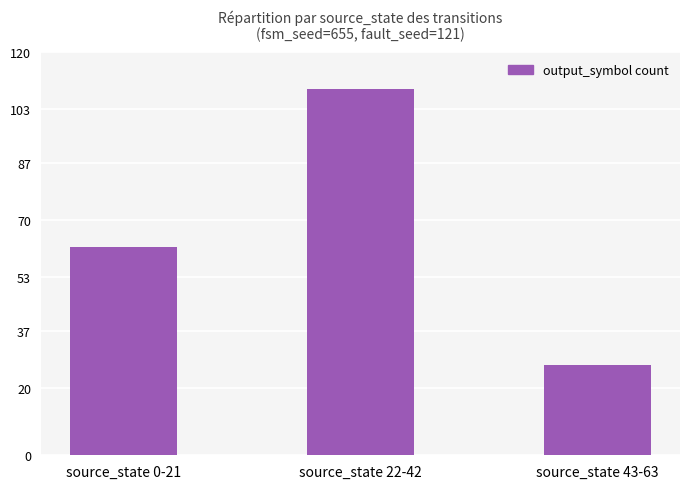

What is the label of the 3rd bar from the right?

source_state 0-21